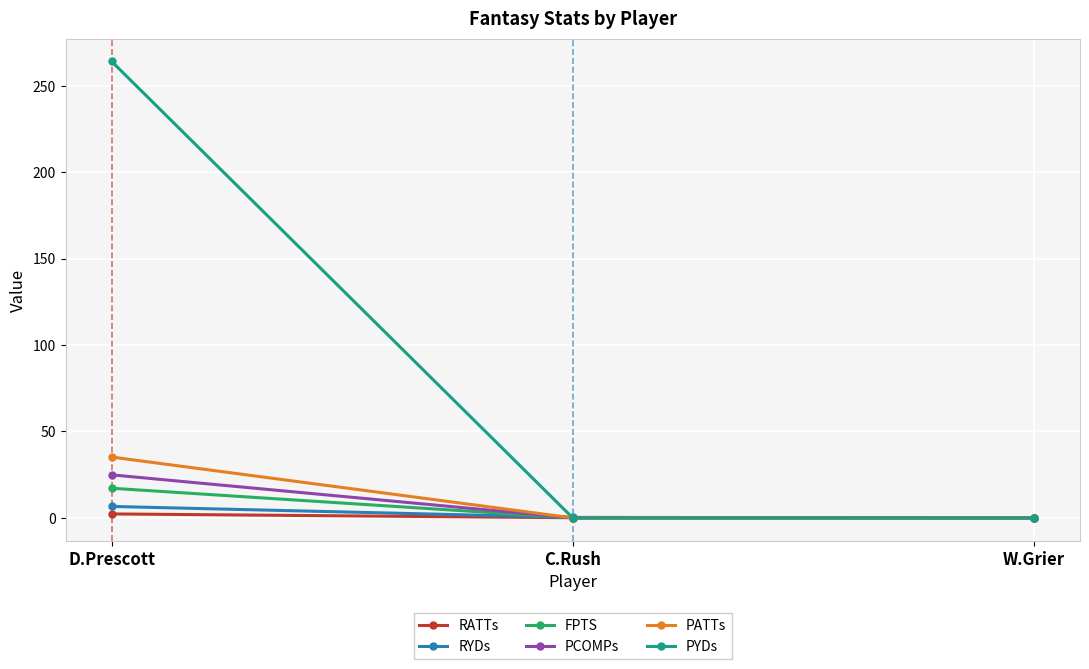

At which category is the sum across all series the highest?

D.Prescott